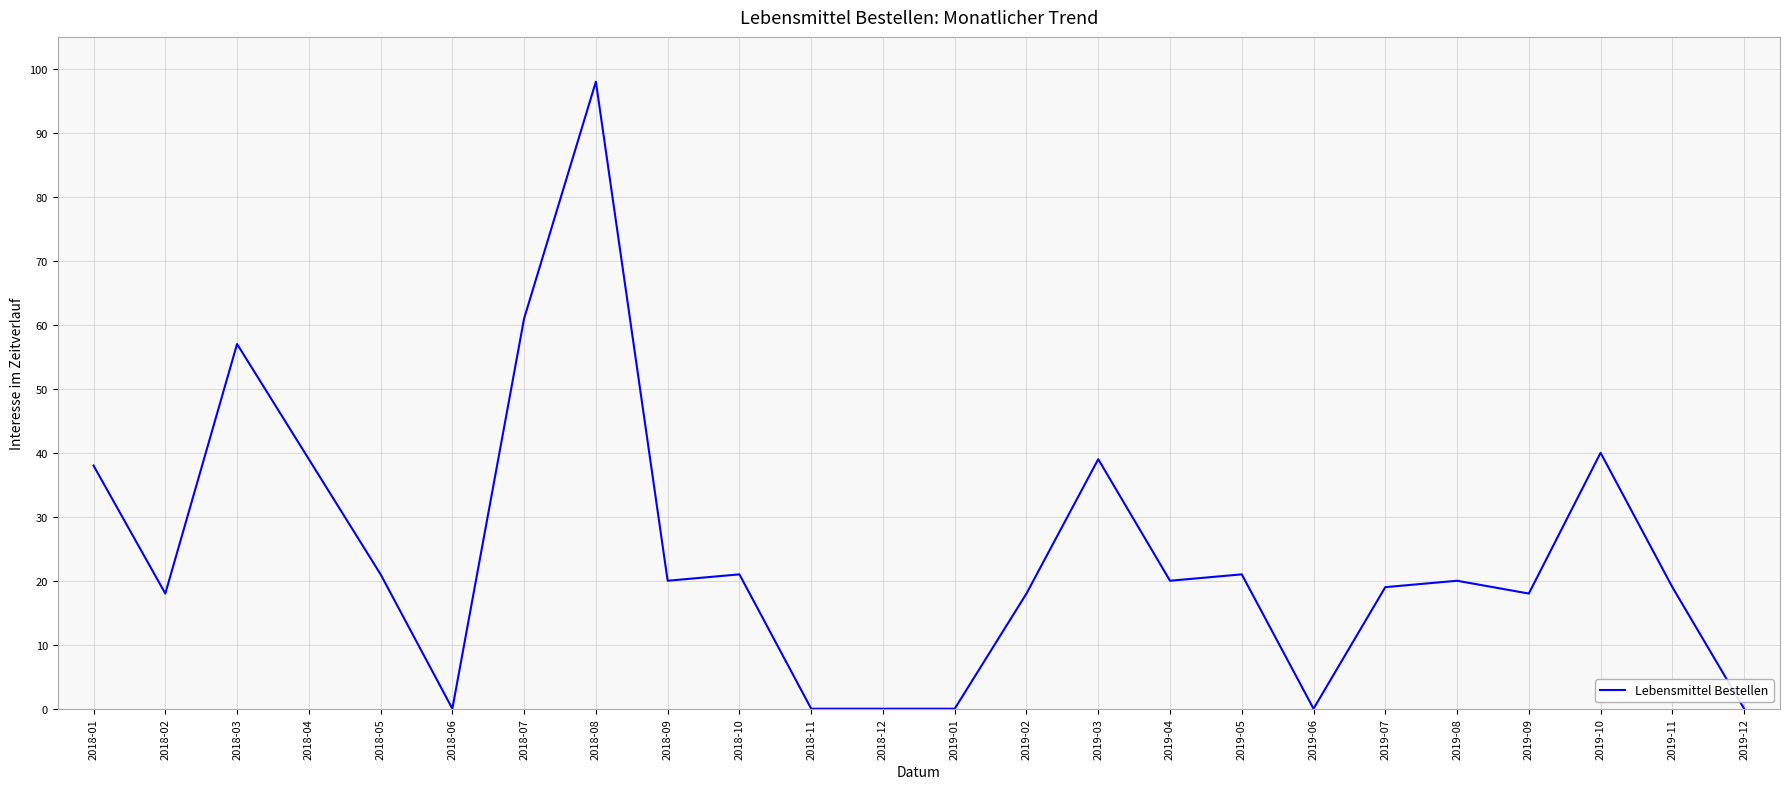

At which category does the chart reach its peak across all series?

2018-08